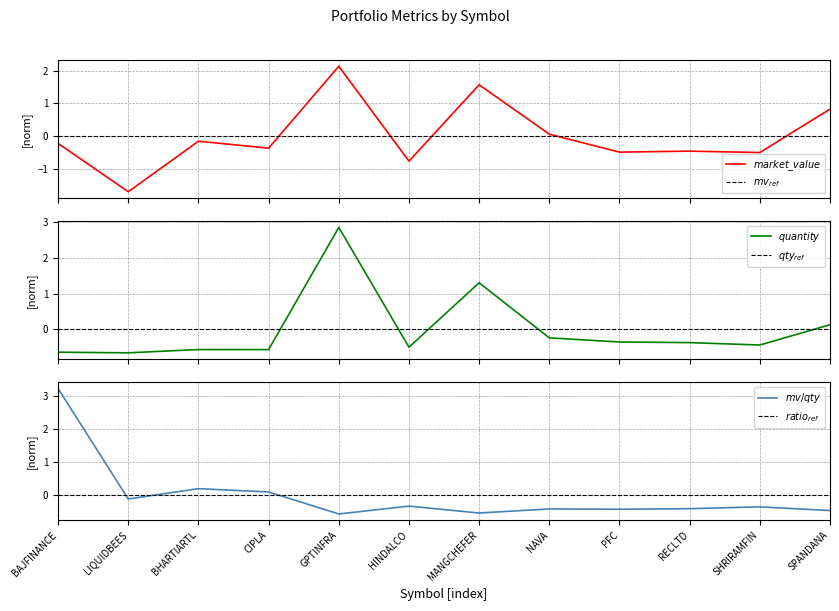

Which category has the highest value across all series?

GPTINFRA